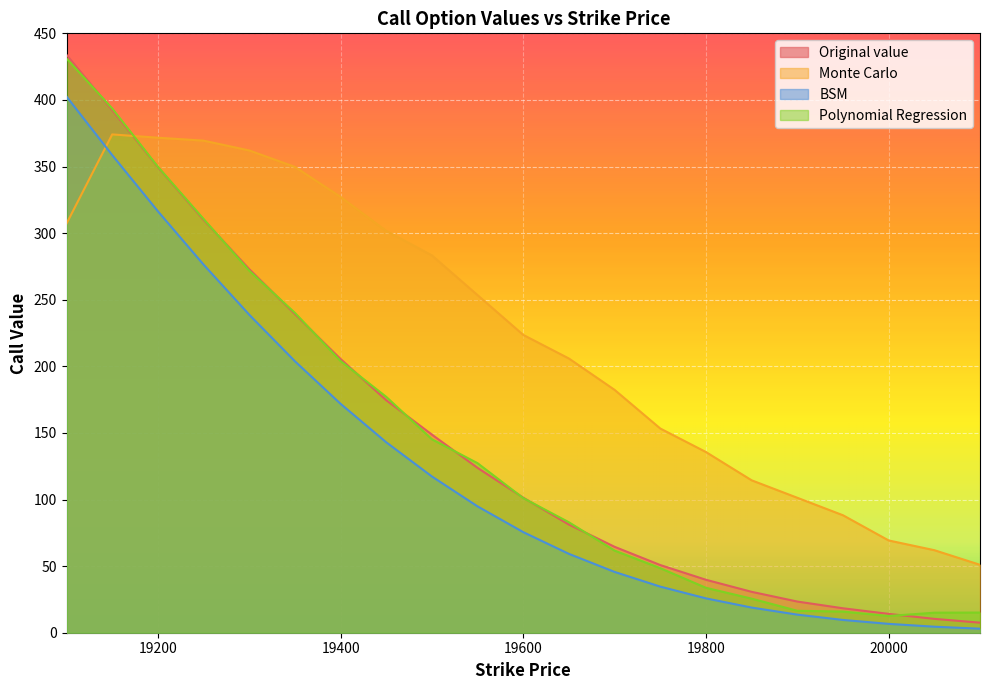

What is the sum of the Original value values at 19750.0 and 19700.0?

115.3